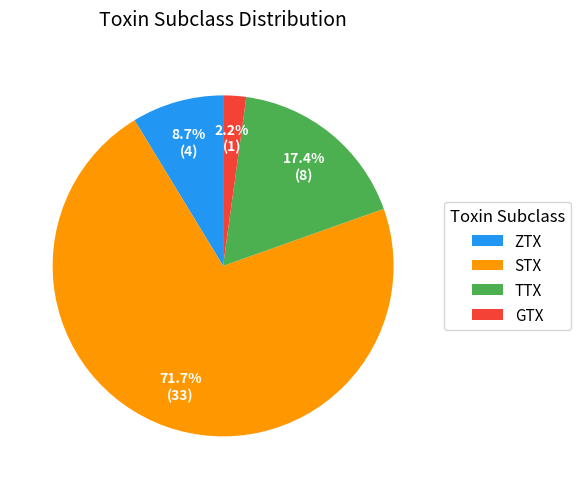

To the nearest percent, what is the difference between the largest and smallest slice percentages?

70%